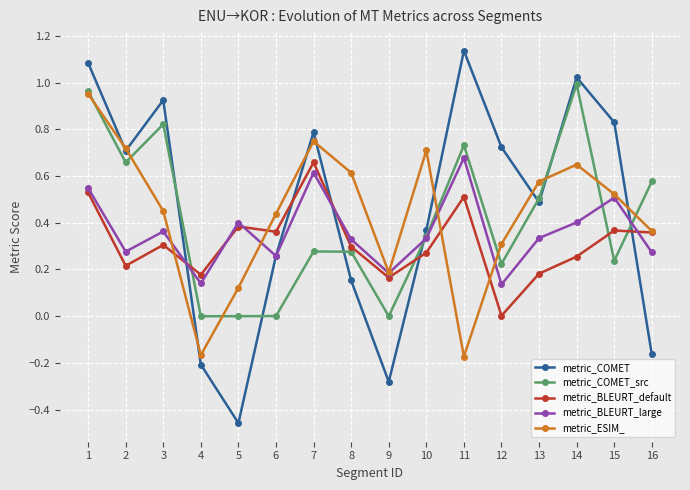

Which series has the widest spread of values?

metric_COMET